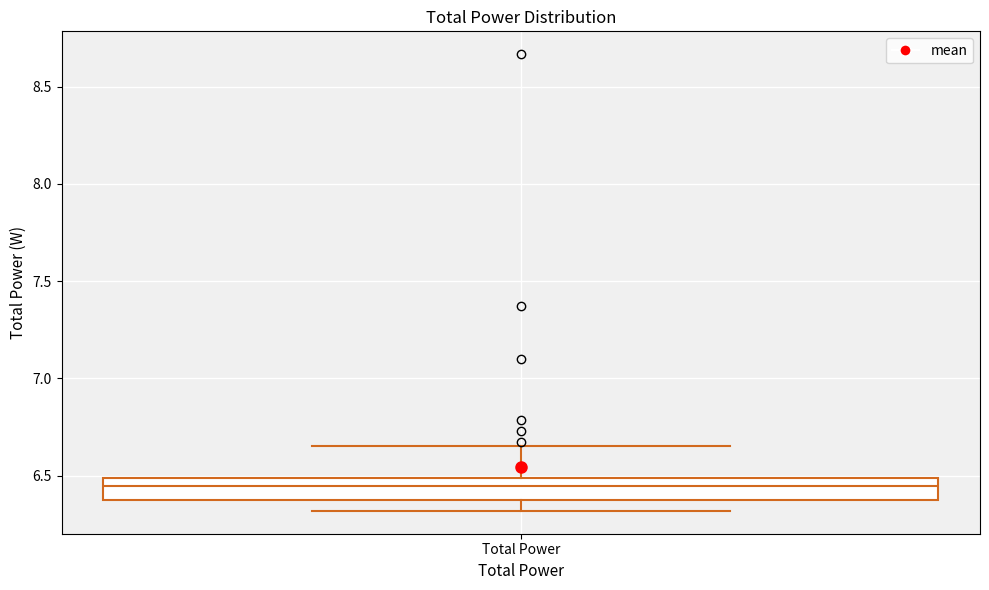

Read this box plot against the y-axis: the position of the median line, the range covered by the box, and the ends of both whiskers. The values are not printed on the chart, so give them approximately, as read against the axis.

median 6.45, box 6.40 to 6.50, whiskers 6.30 to 6.65